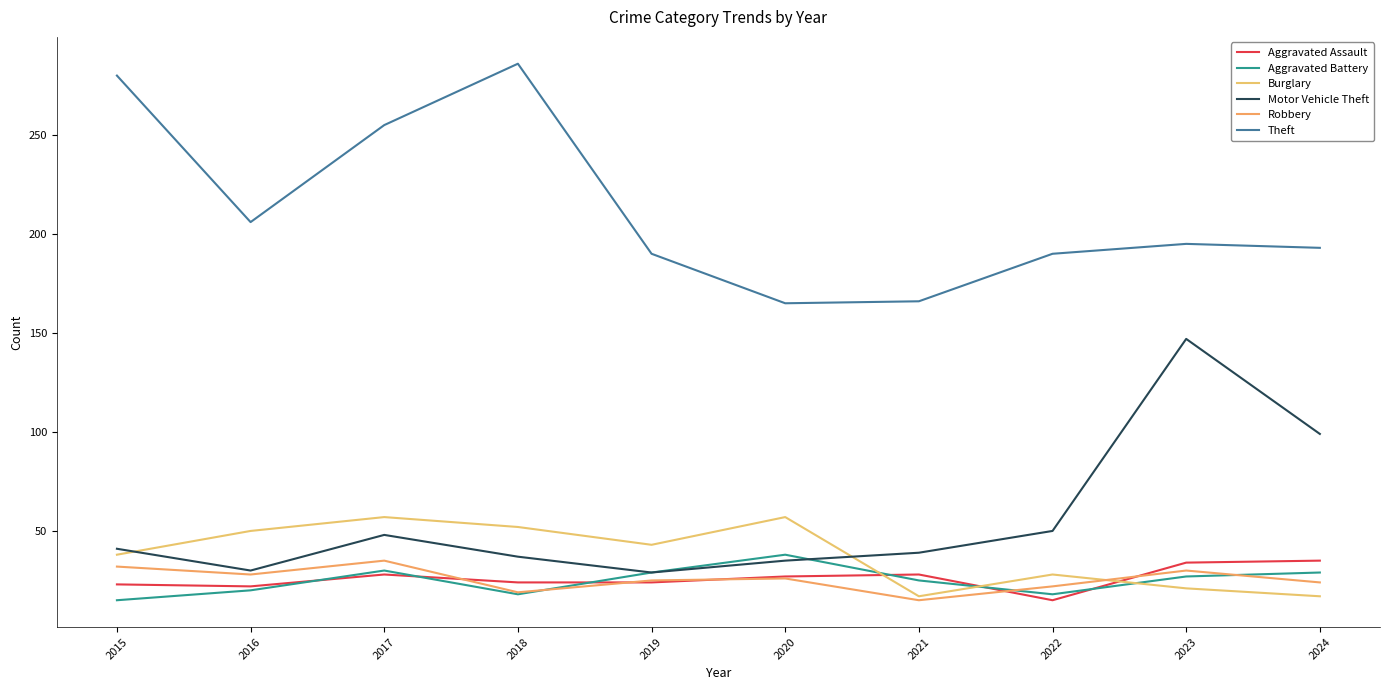

Which series changed the most between 2020 and 2024?

Motor Vehicle Theft